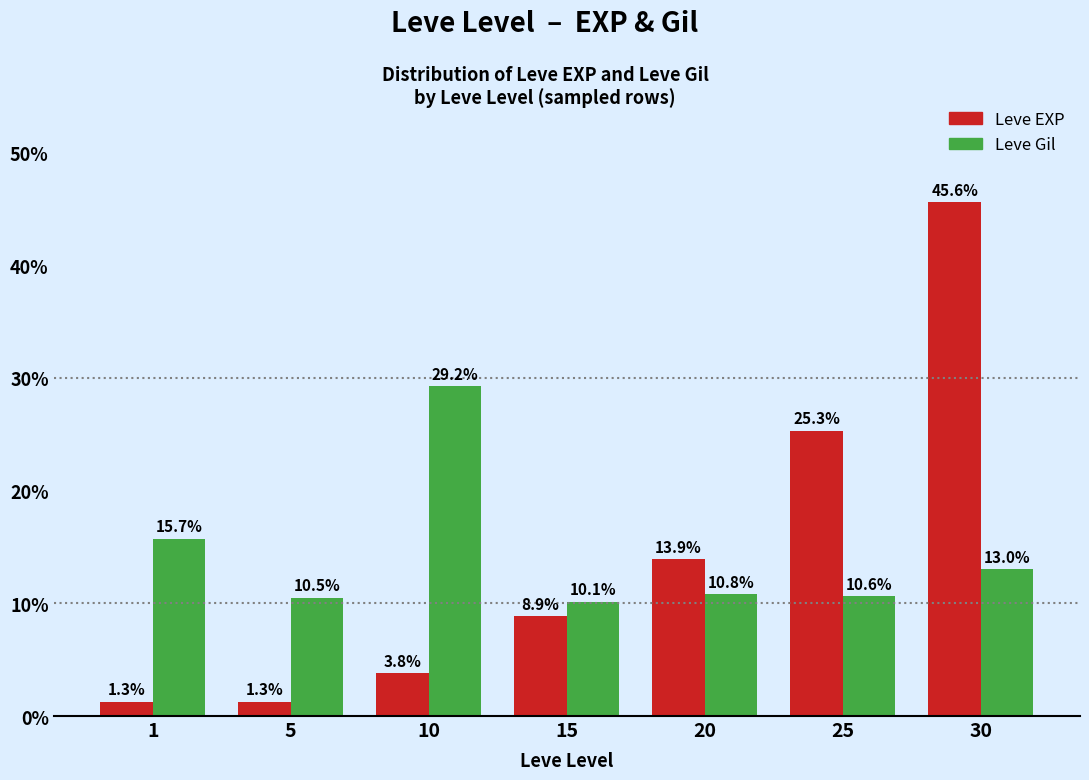

True or false: Leve EXP has a value of 1.3 at 5.

True